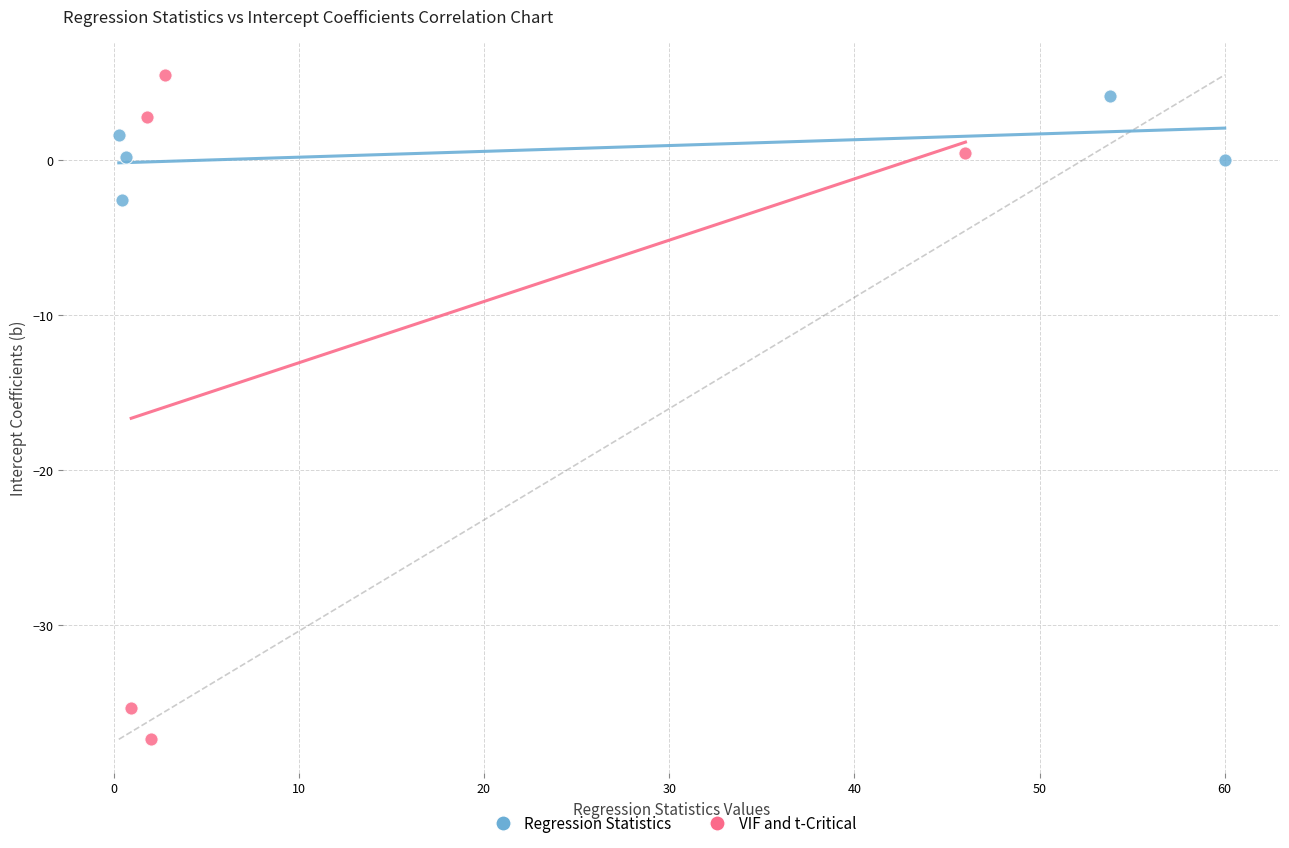

Which series reaches the minimum Y coordinate?

VIF and t-Critical